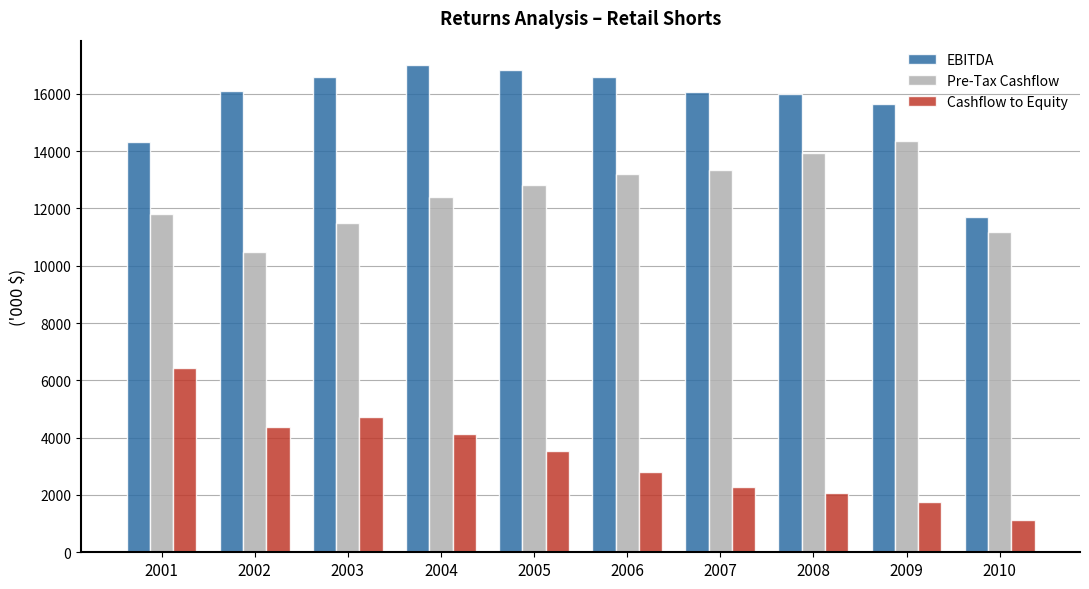

How many categories are shown in the chart?

10